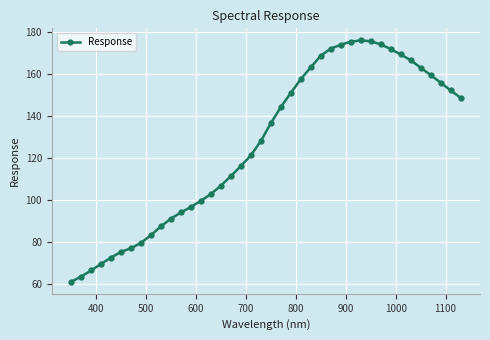

What is the sum of all values?

5068.0